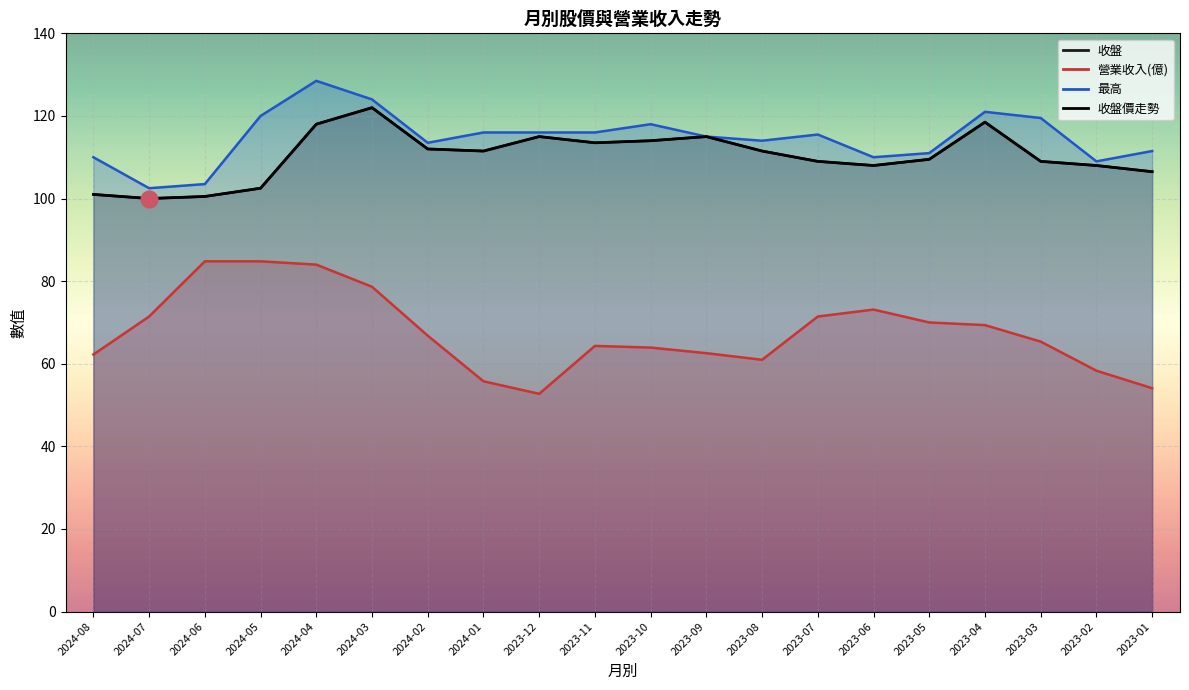

What value does the 最高 series have at 2023-05?

111.0